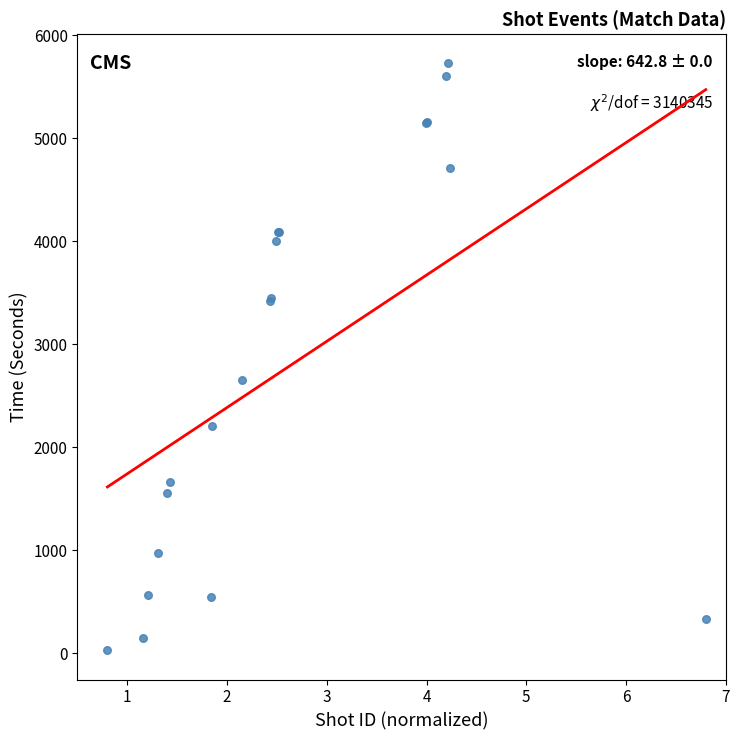

What Y value in the scatter plot is closest to 2877?

2650